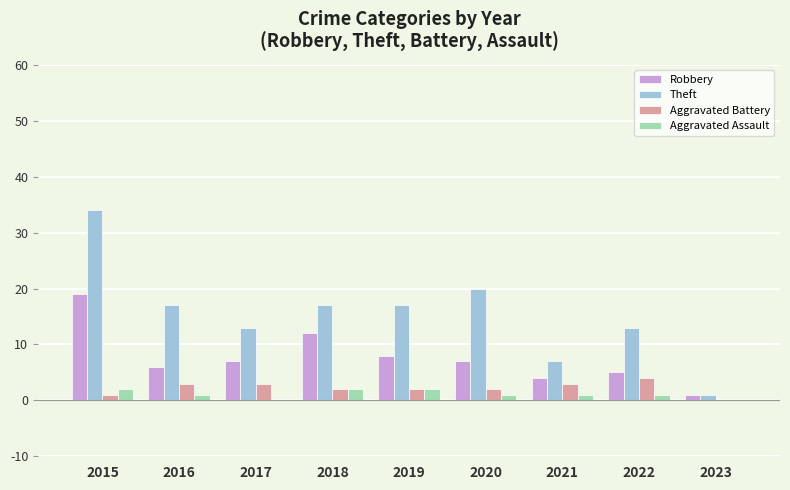

What is the total value across all series at 2023?

2